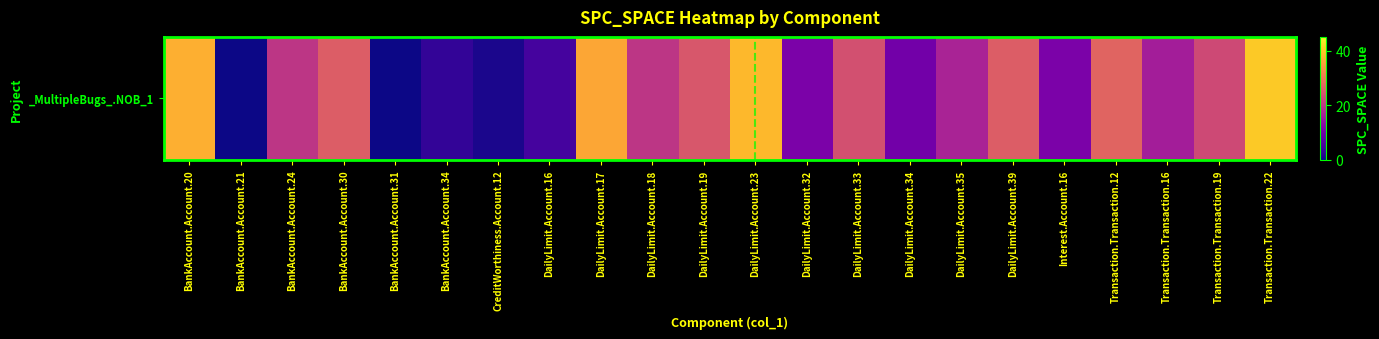

What is the difference between the values at Transaction.Transaction.16 and Transaction.Transaction.19?

7